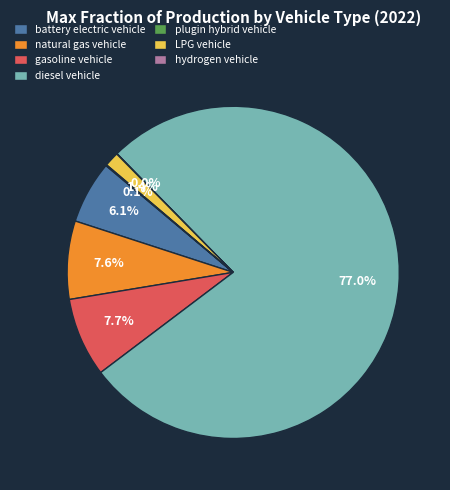

Which has a higher value, gasoline vehicle or LPG vehicle?

gasoline vehicle